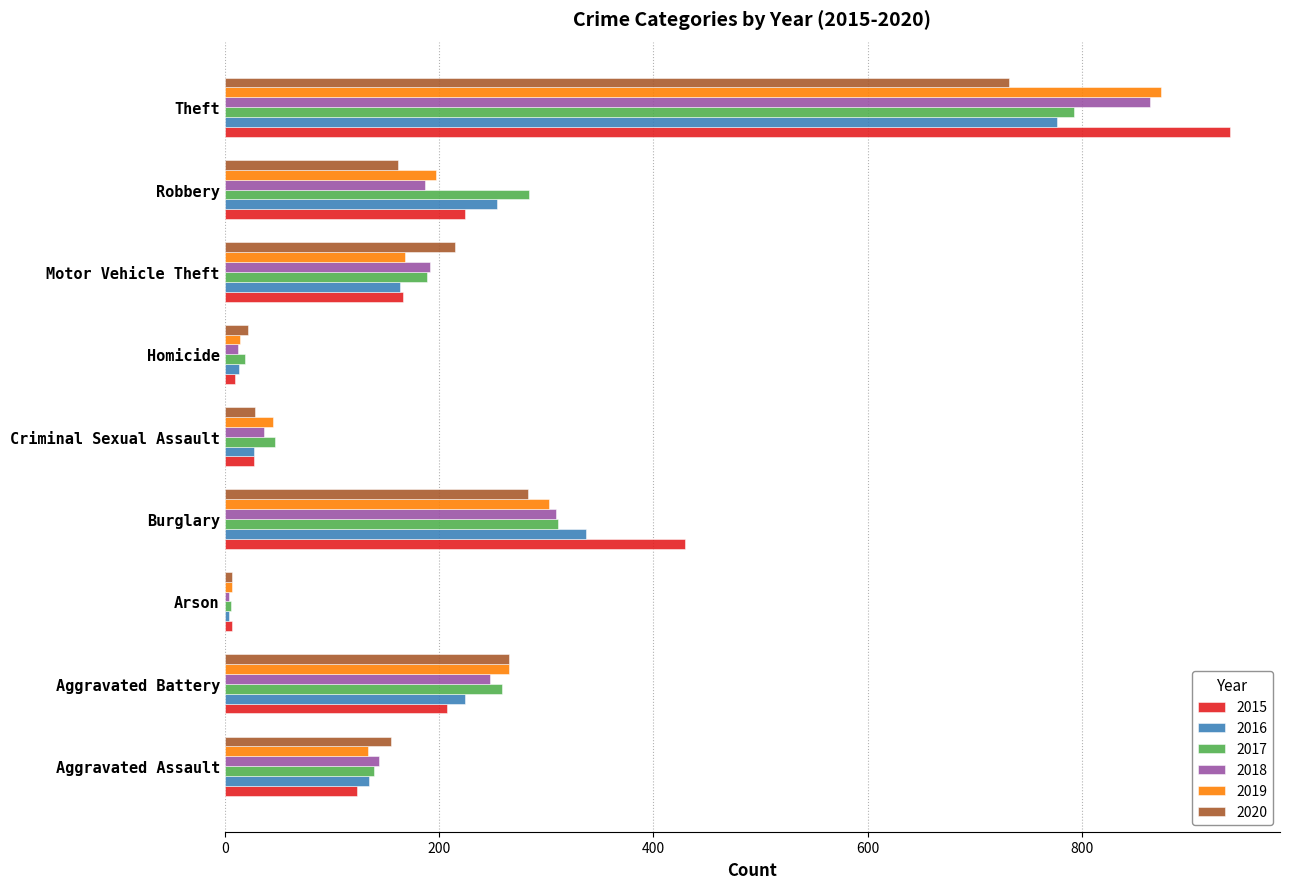

Read the 2015 value at Aggravated Assault, to the nearest 100.

100